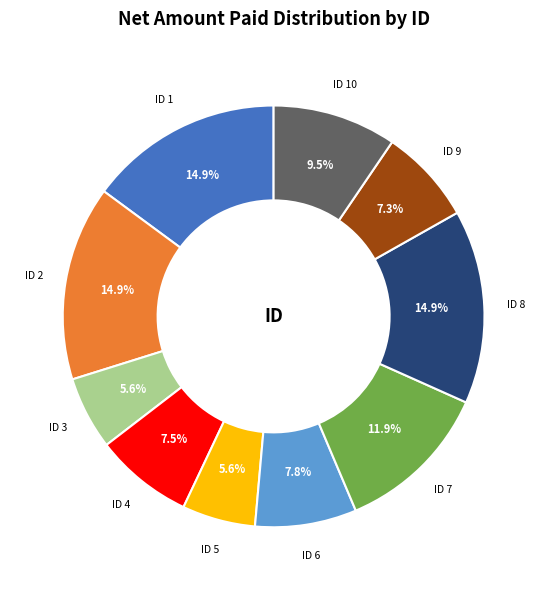

Does ID 1 represent more than half of the total?

No